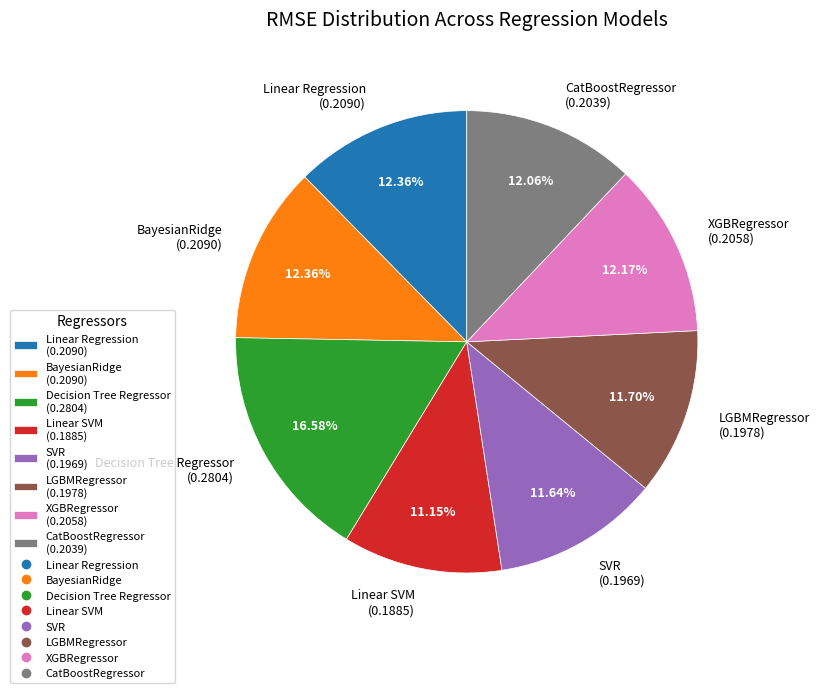

Count the number of slices in the pie.

8